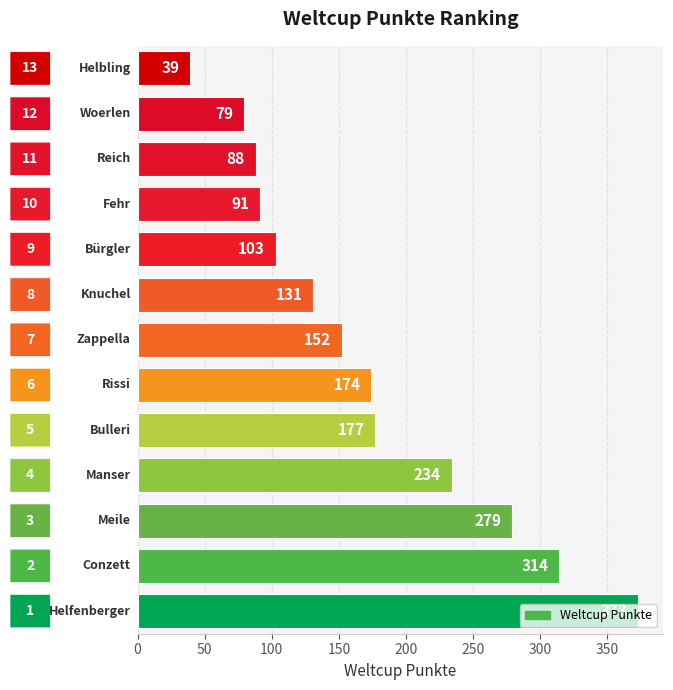

What is the sum of all values?

2234